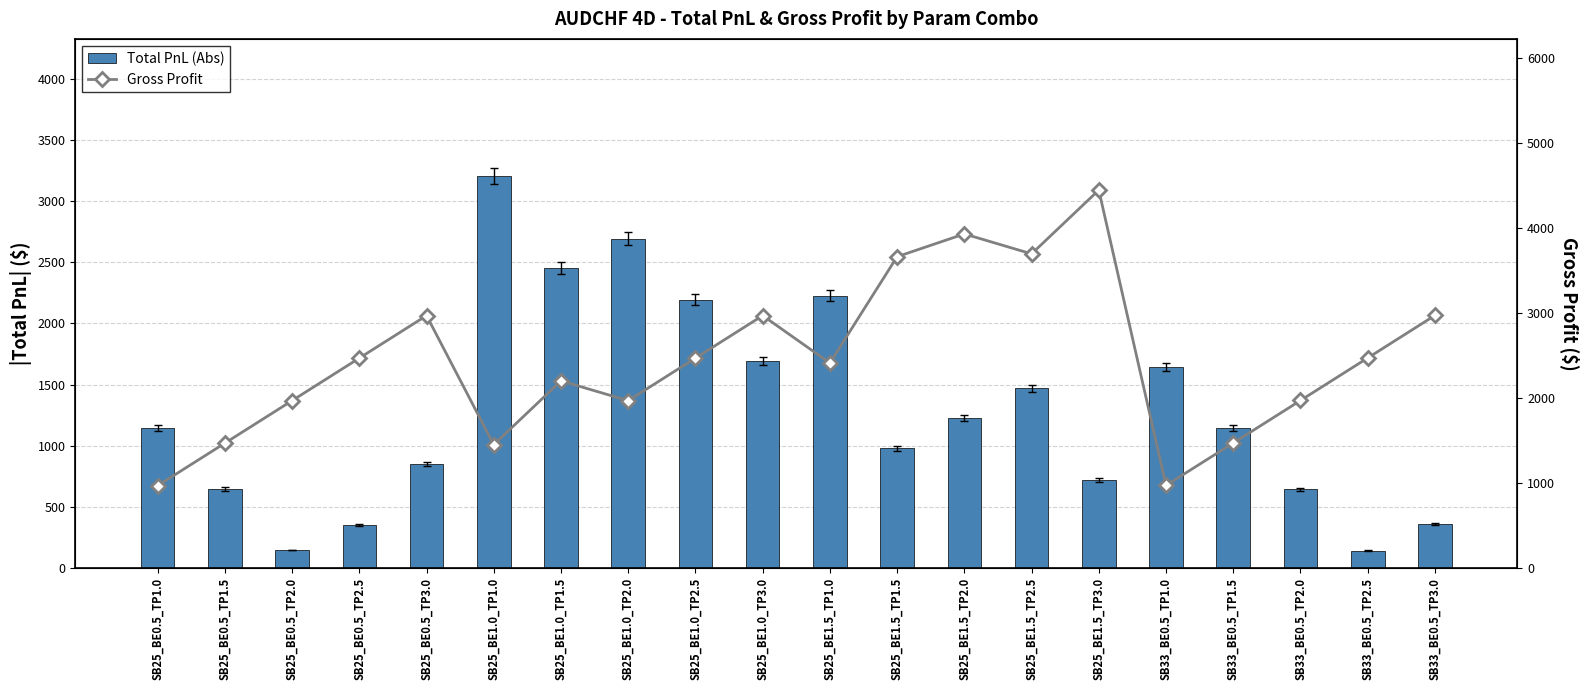

Does the chart contain any negative values?

No